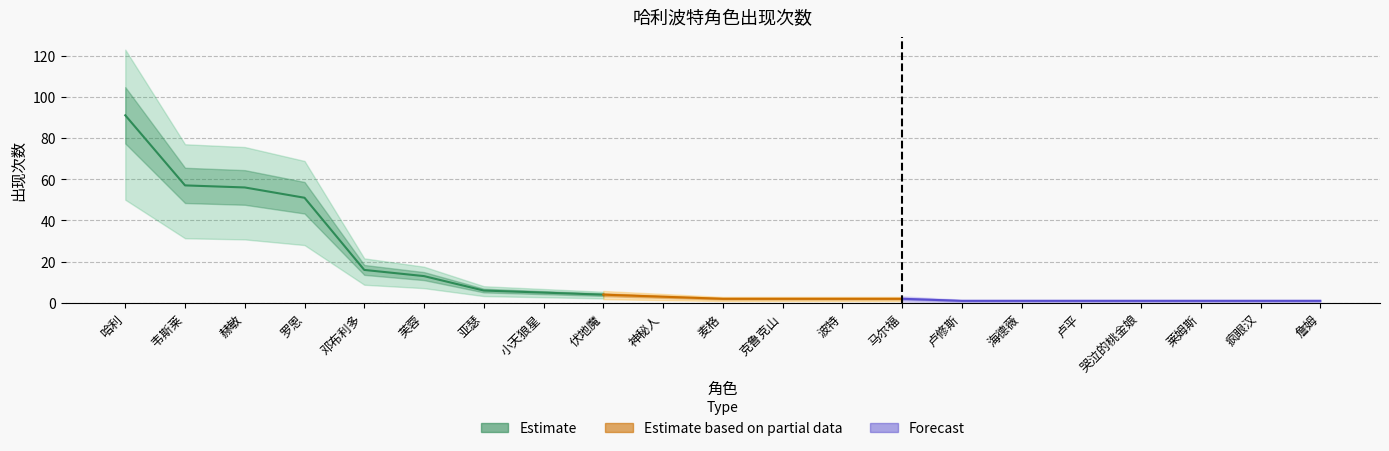

Does the chart have visible grid lines?

Yes